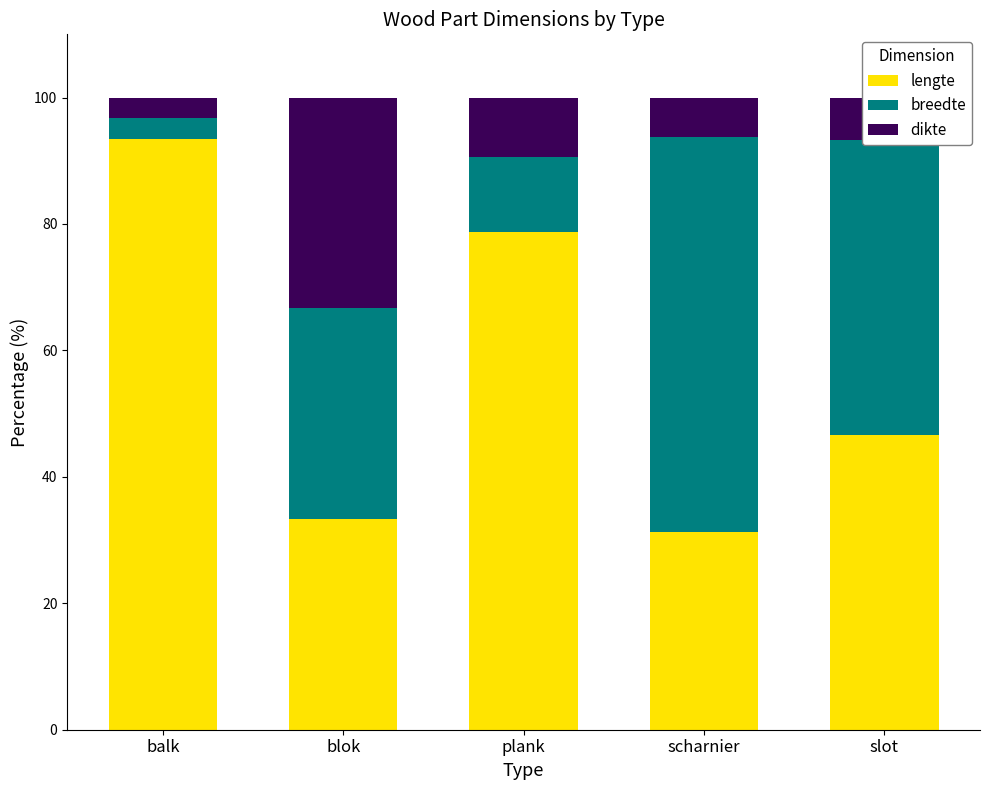

At which label does lengte reach its peak?

balk